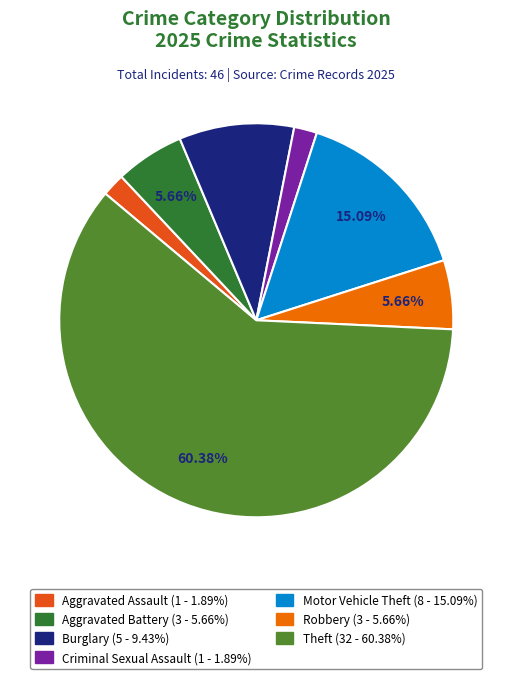

How many segments does this pie chart have?

7